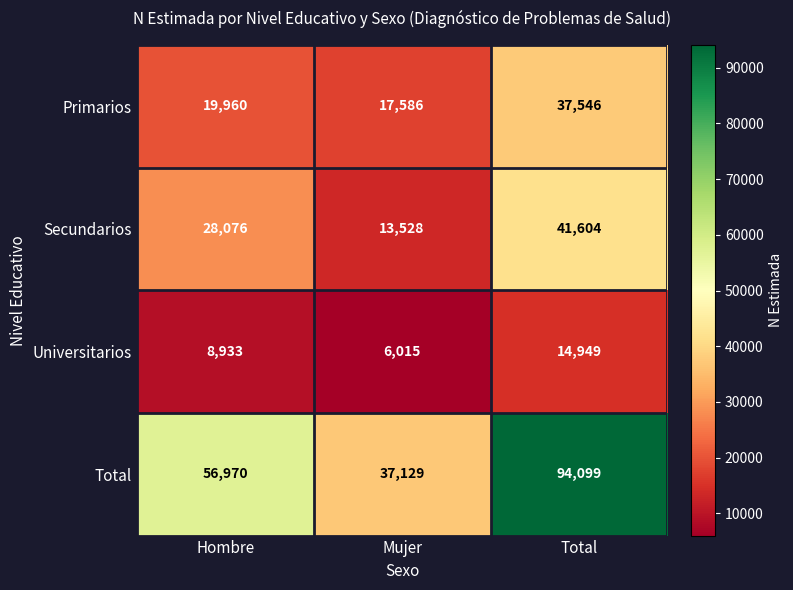

The Primarios series shows 52847 at Total. True or false?

False